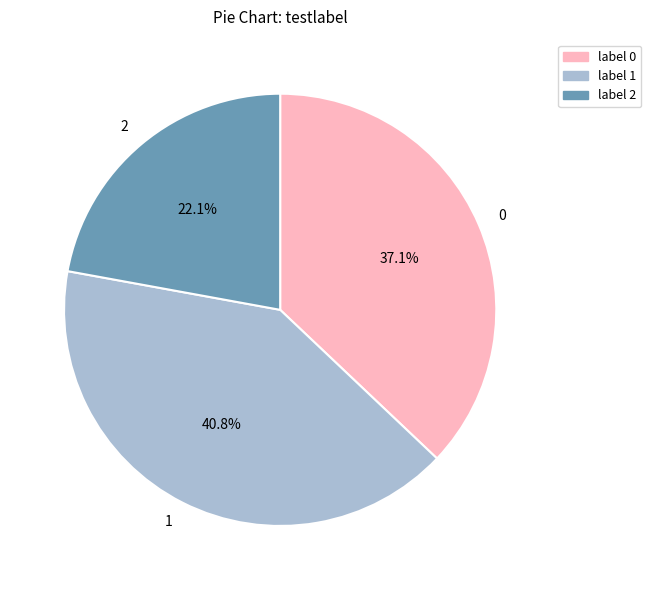

To the nearest percent, what is the average slice percentage?

33%